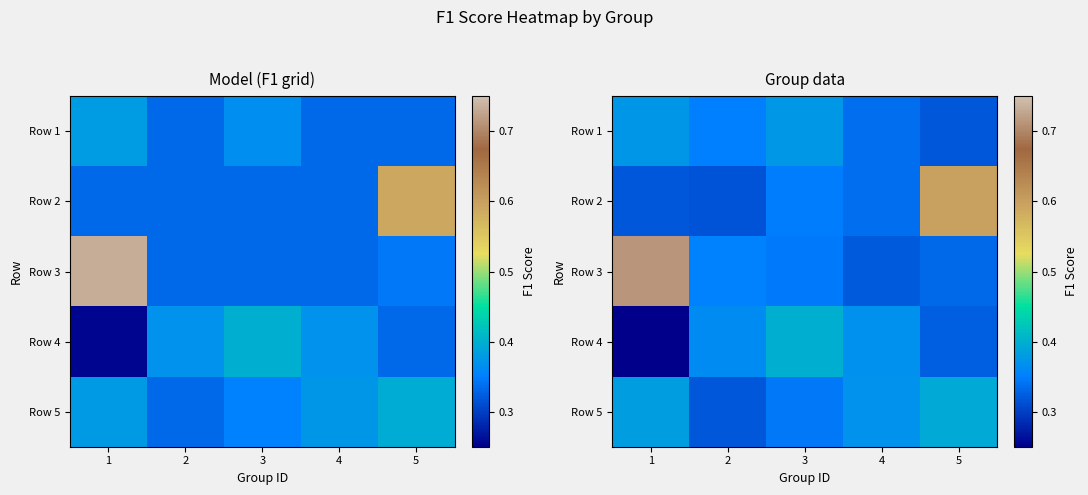

How many Row 3 values are between 0 and 1?

5